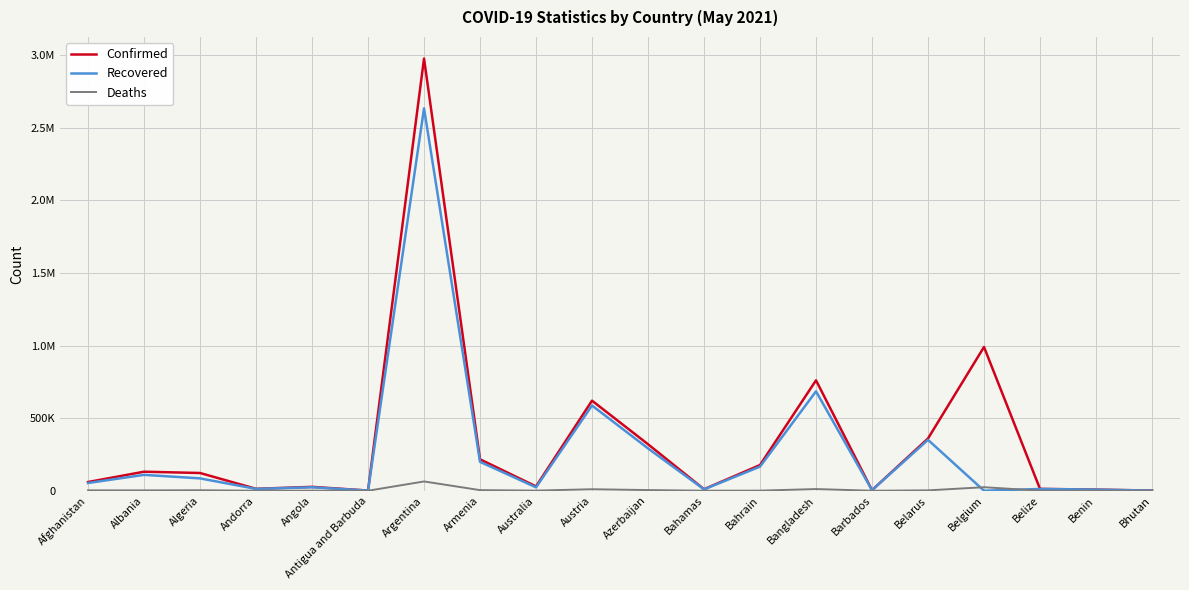

What are all the series names shown in the legend?

Confirmed, Recovered, Deaths